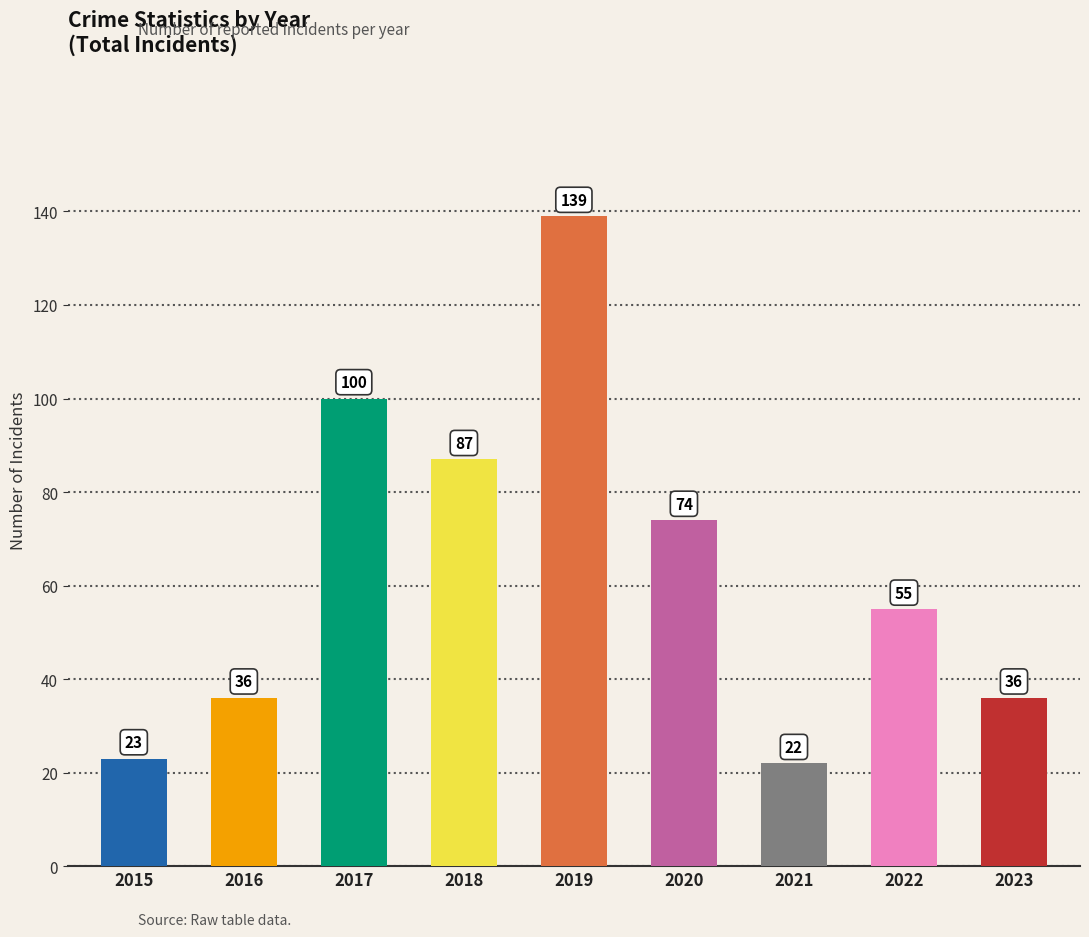

What is the value of the 1st bar from the left?

23